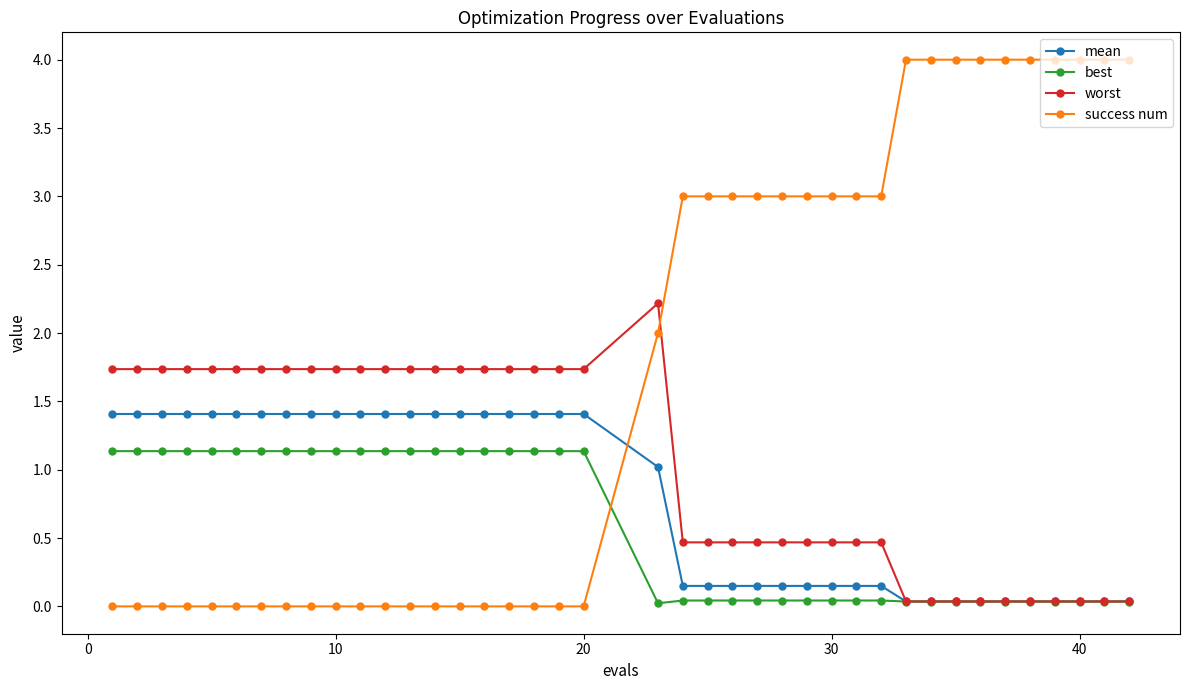

List the series in order of their peak value, highest first.

success num, worst, mean, best